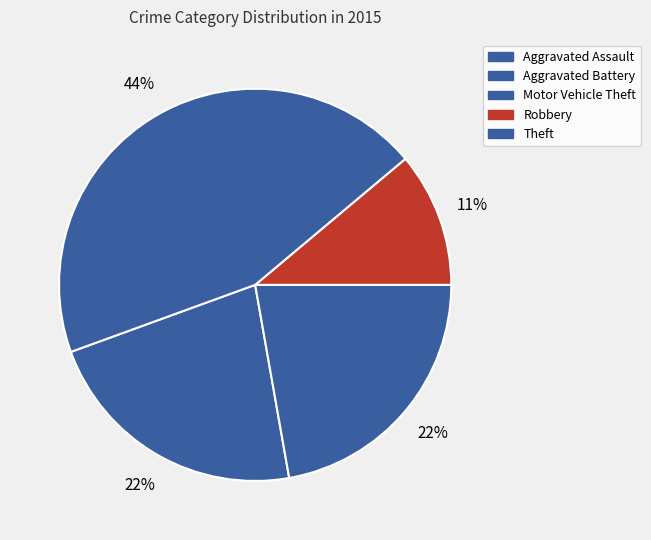

Is it true that Theft is 56% of the pie?

False